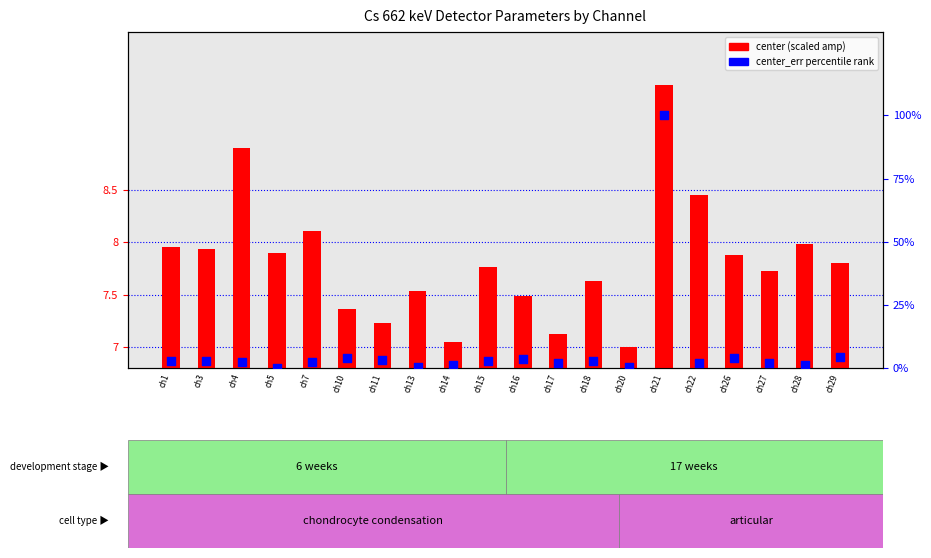

Which series has the largest Y range (max minus min)?

center_err percentile